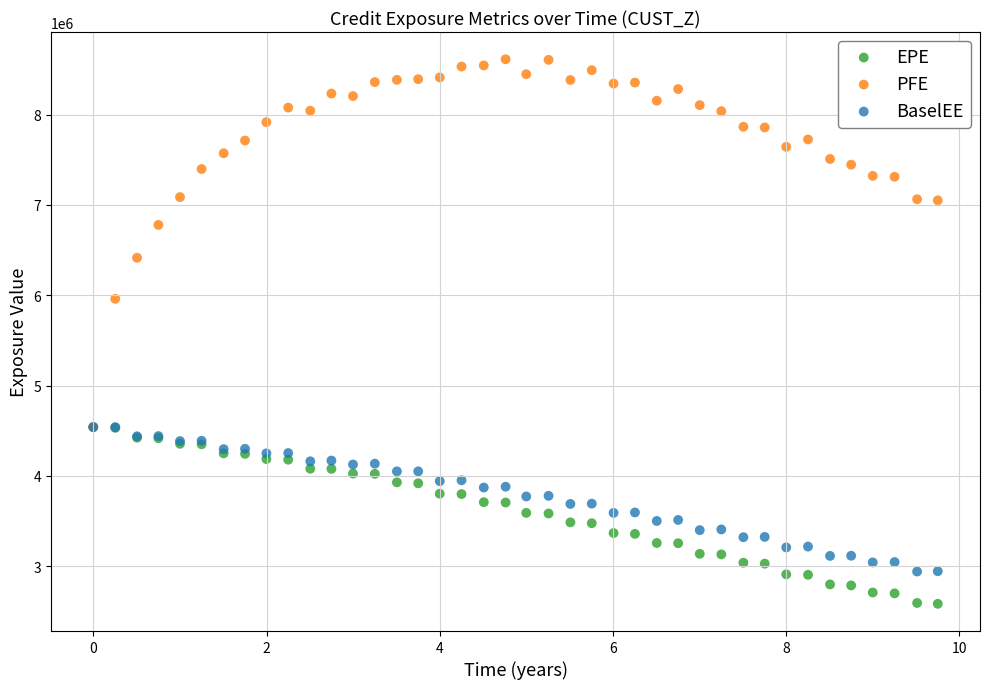

Which series reaches the maximum Y coordinate?

PFE